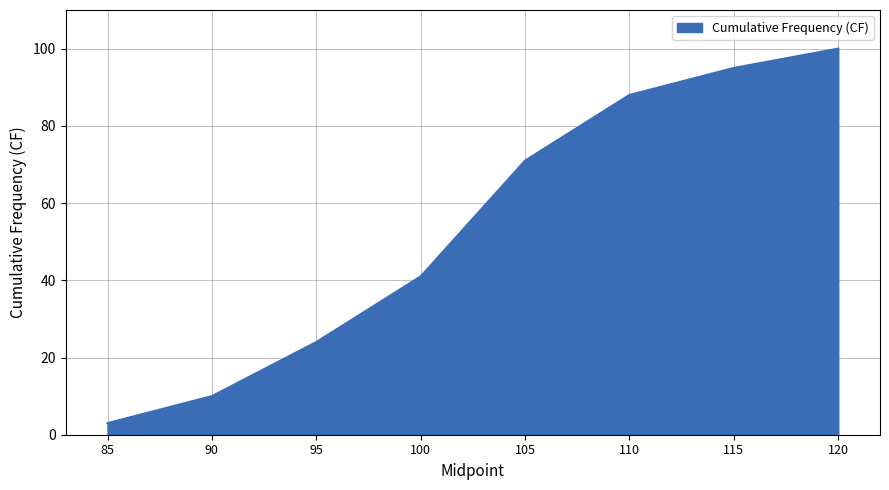

Rank the categories by value from lowest to highest.

85, 90, 95, 100, 105, 110, 115, 120